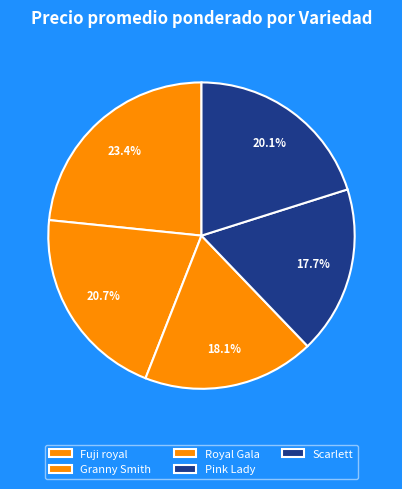

To the nearest percent, what is the difference between the Fuji royal and Royal Gala slice percentages?

5%